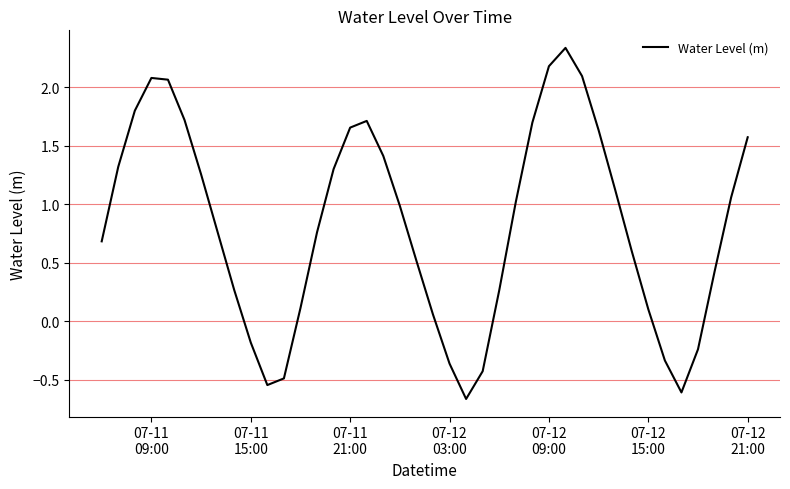

How many lines are shown in the chart?

1